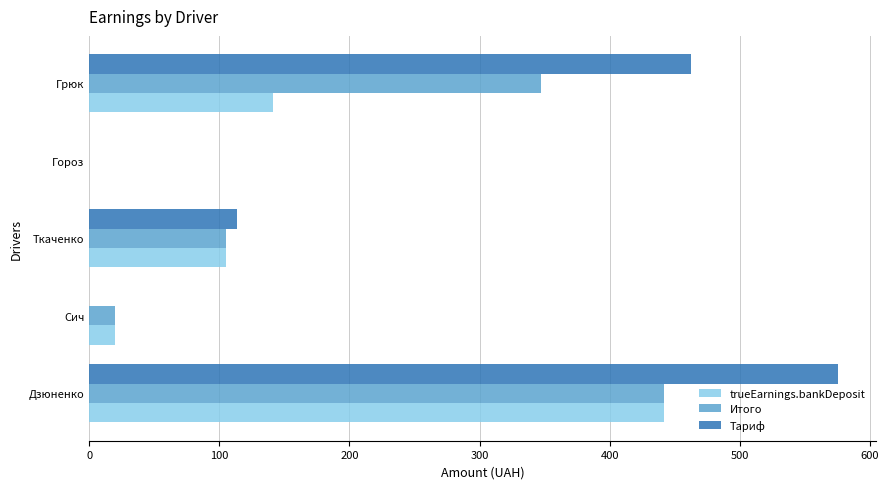

At which category is the sum across all series the highest?

Дзюненко